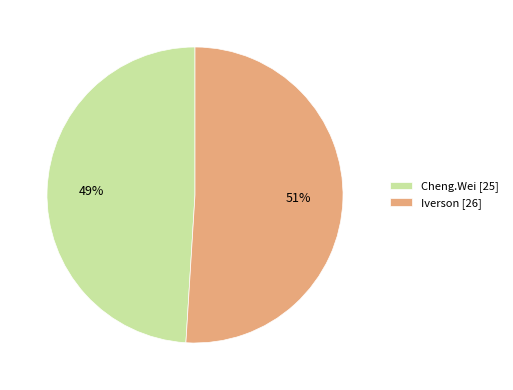

What is the majority slice?

Iverson